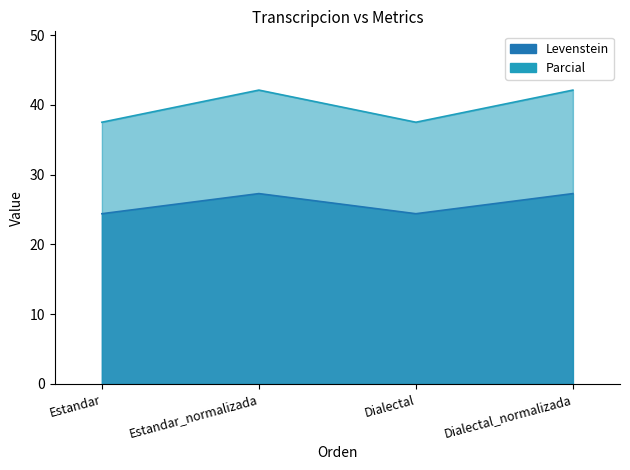

In Levenstein, how many points are higher than both neighbors (excluding endpoints)?

1